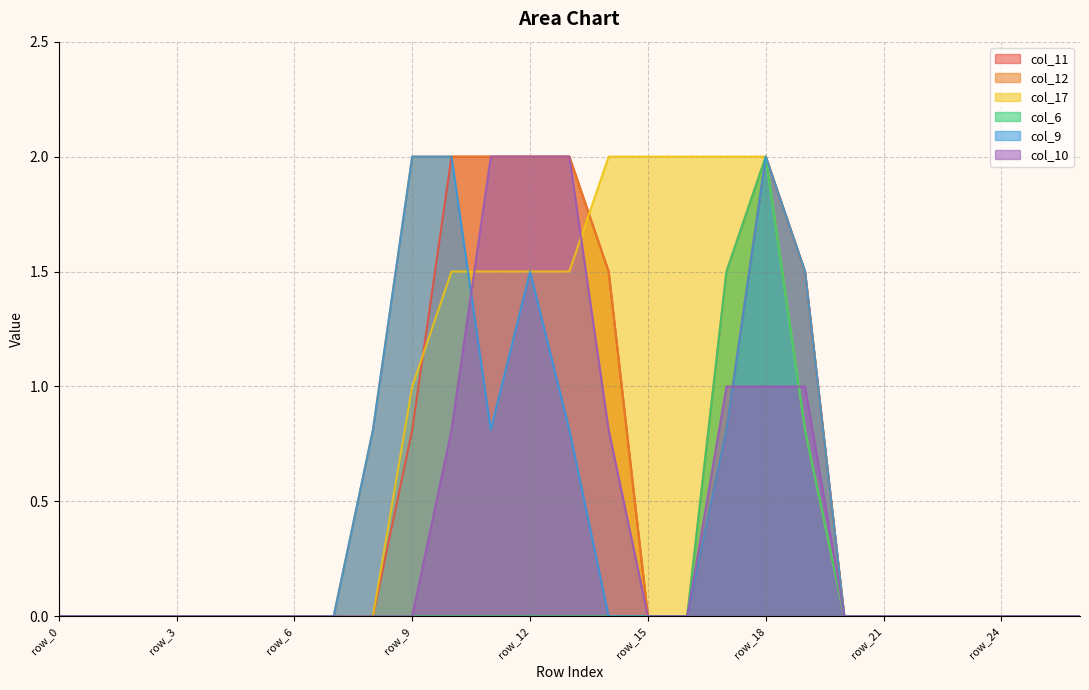

At which label does col_11 reach its minimum?

row_0